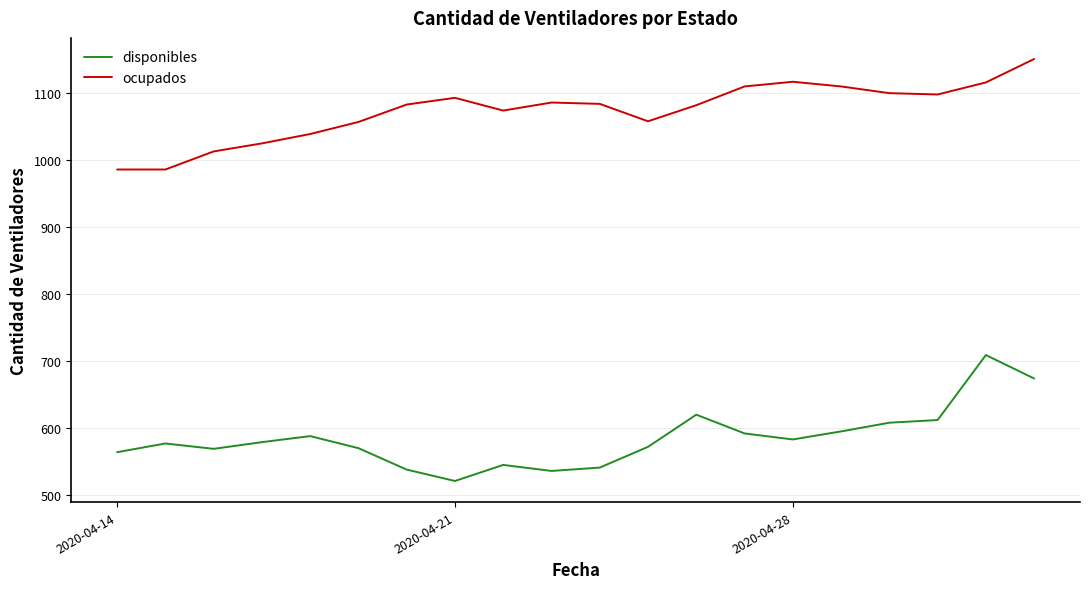

Does the chart have visible grid lines?

Yes